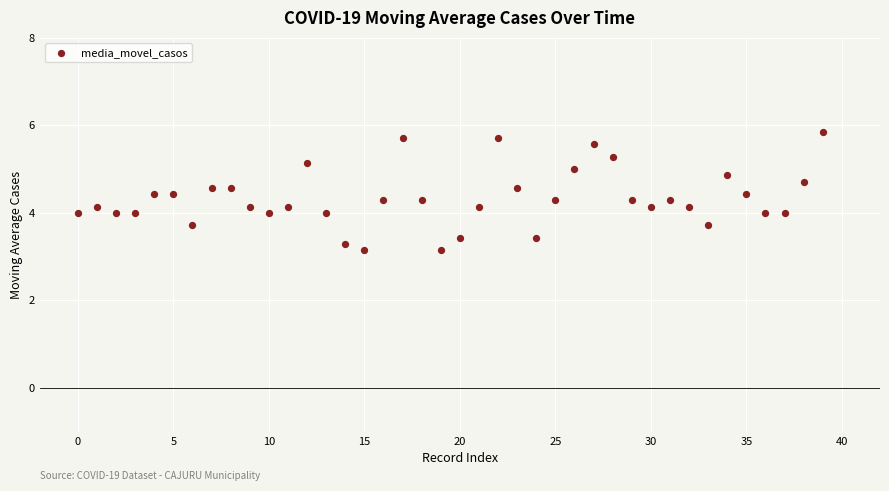

What is the range of Y values (max minus min)?

2.7